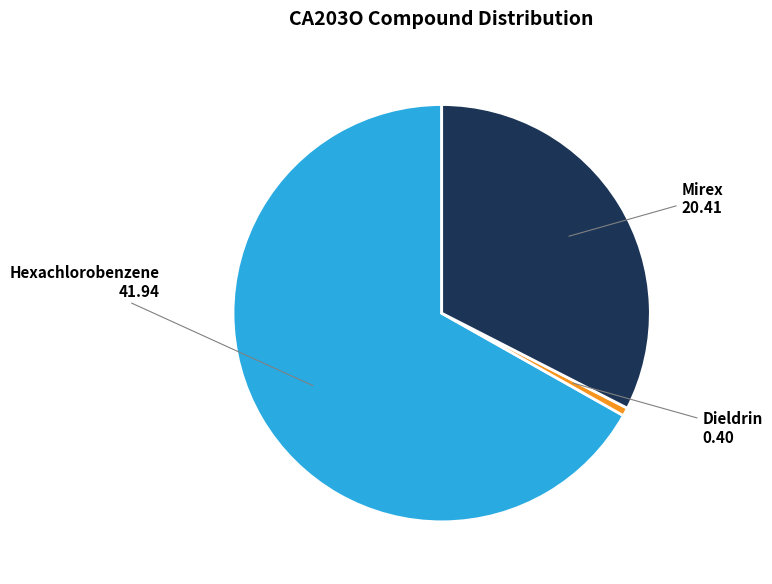

Which slice is the smallest?

Dieldrin